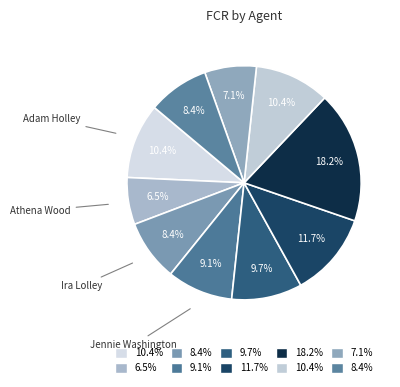

How many slices are in this pie chart?

10